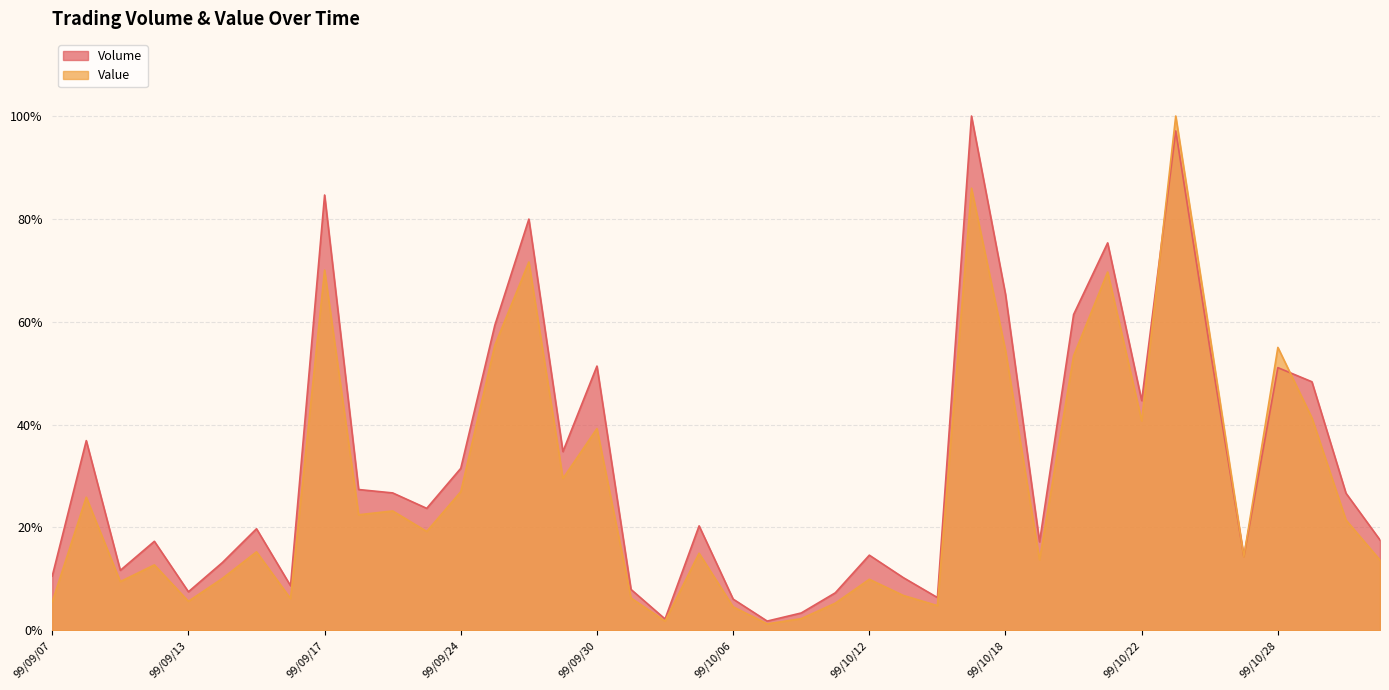

At which category does Value reach its first local valley?

99/09/09